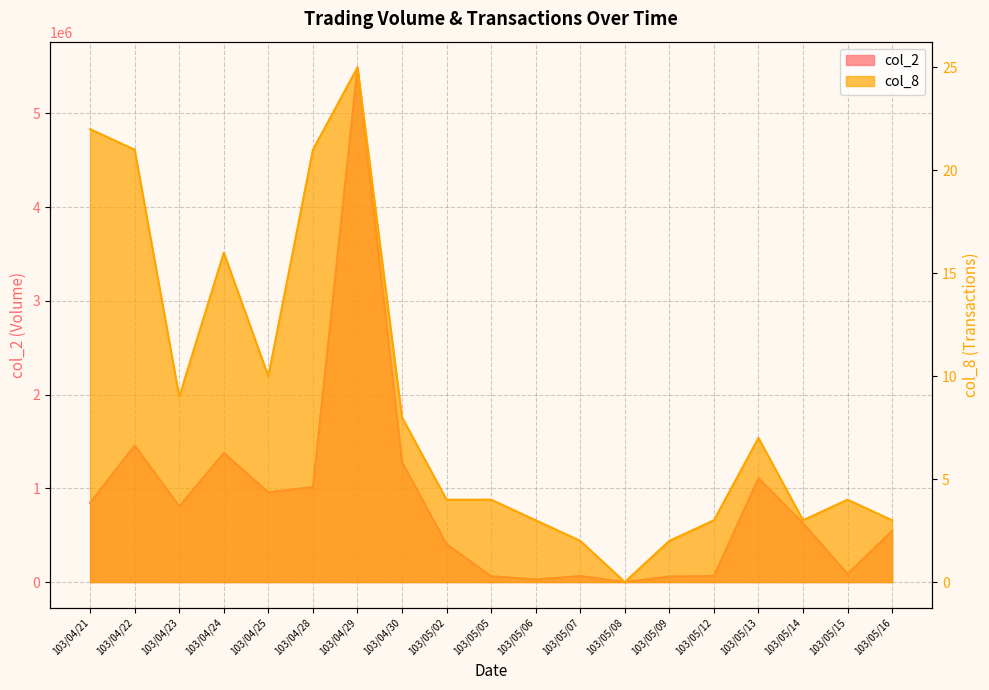

At how many categories does at least one series exceed 4980551?

1